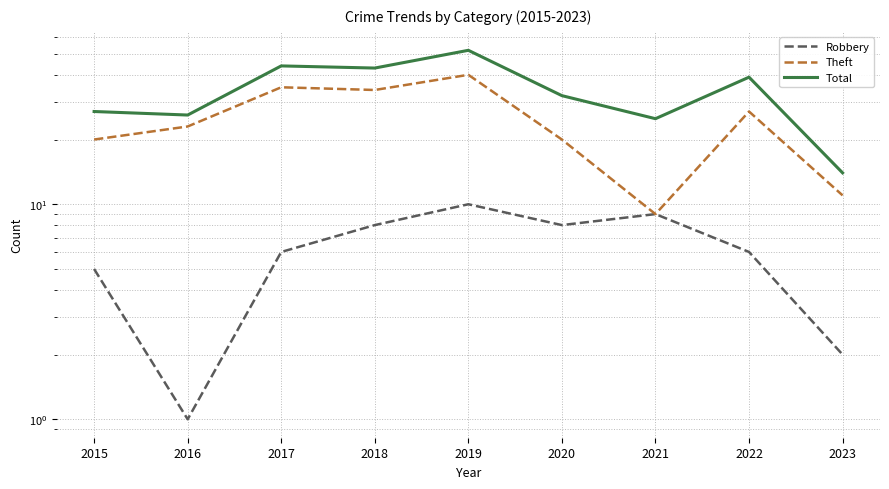

What is the spread (max minus min) of values at 2019?

42